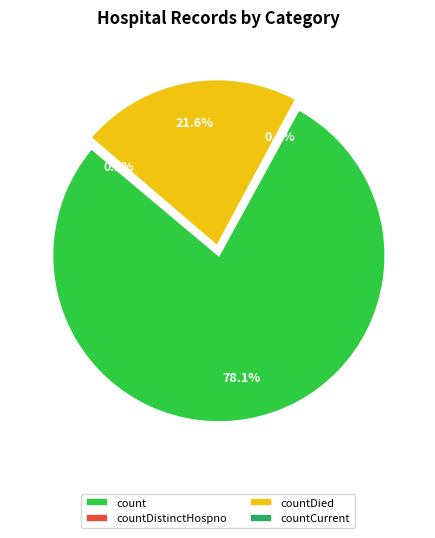

Is there any slice that represents more than half of the pie?

Yes